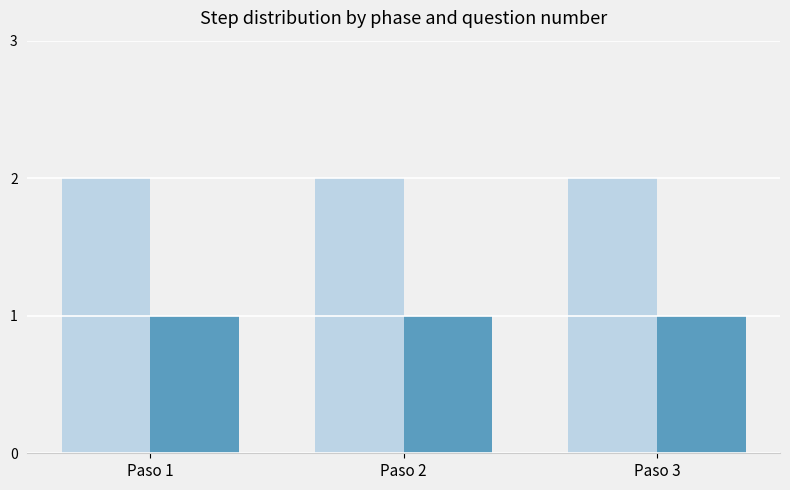

Which series has the largest total across all categories?

_PREGUNTA_NUMERO